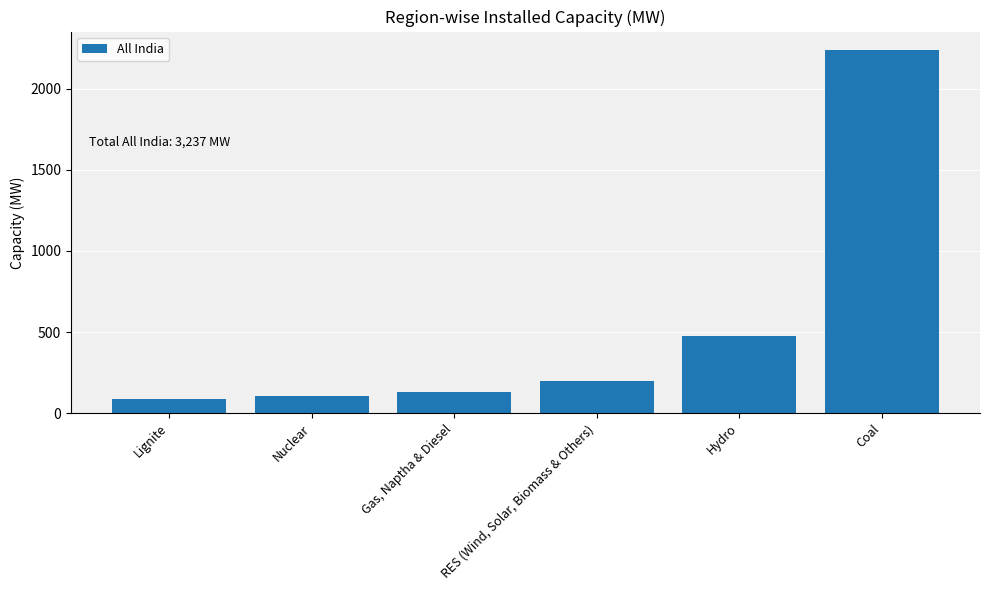

What value does the data have at Lignite?

85